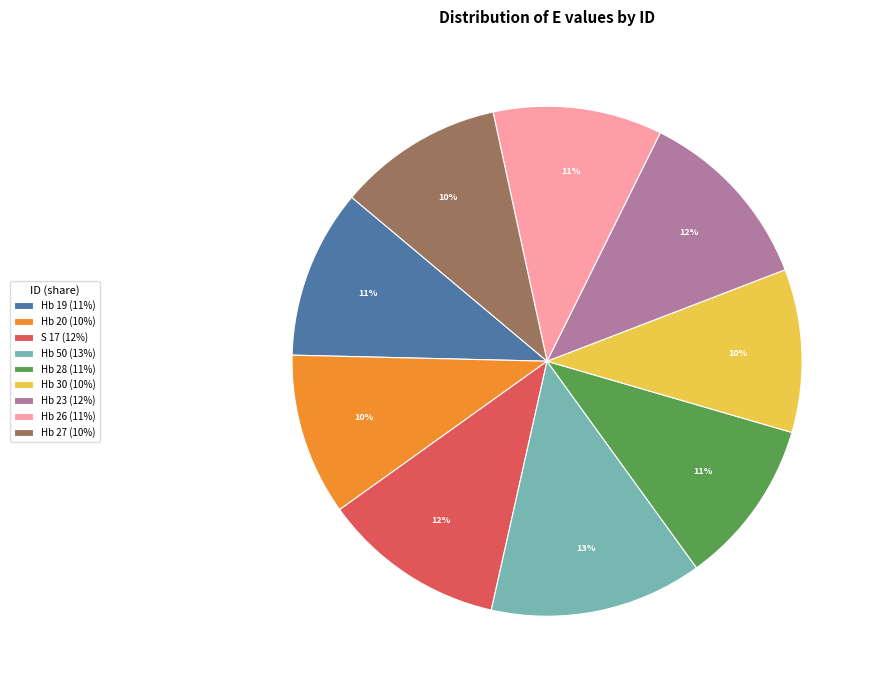

To the nearest percent, what is the average slice percentage?

11%